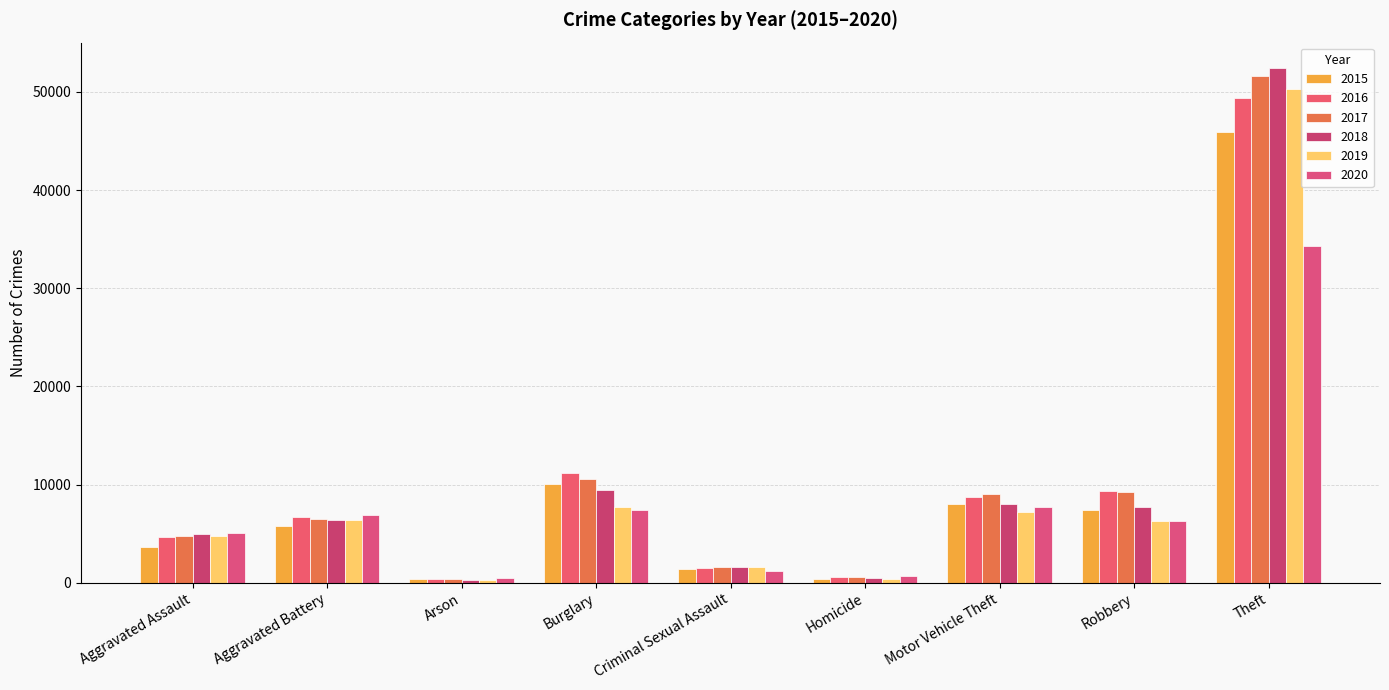

Which category has the lowest value in the 2018 series?

Arson